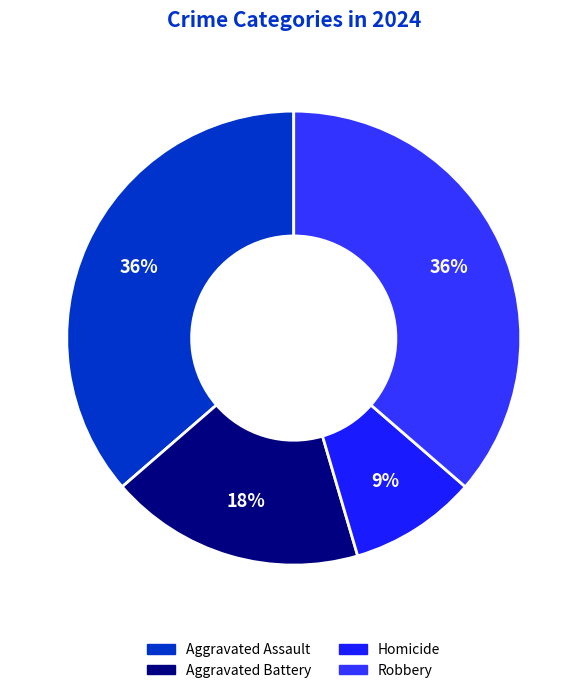

Approximately how many times larger is the value at Aggravated Assault compared to Homicide?

4.0